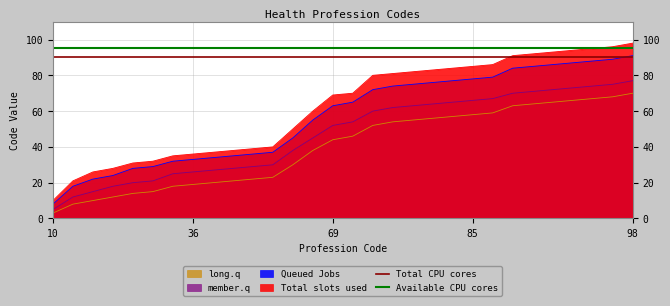

True or false: Total slots used has a value of 10 at 10.

True